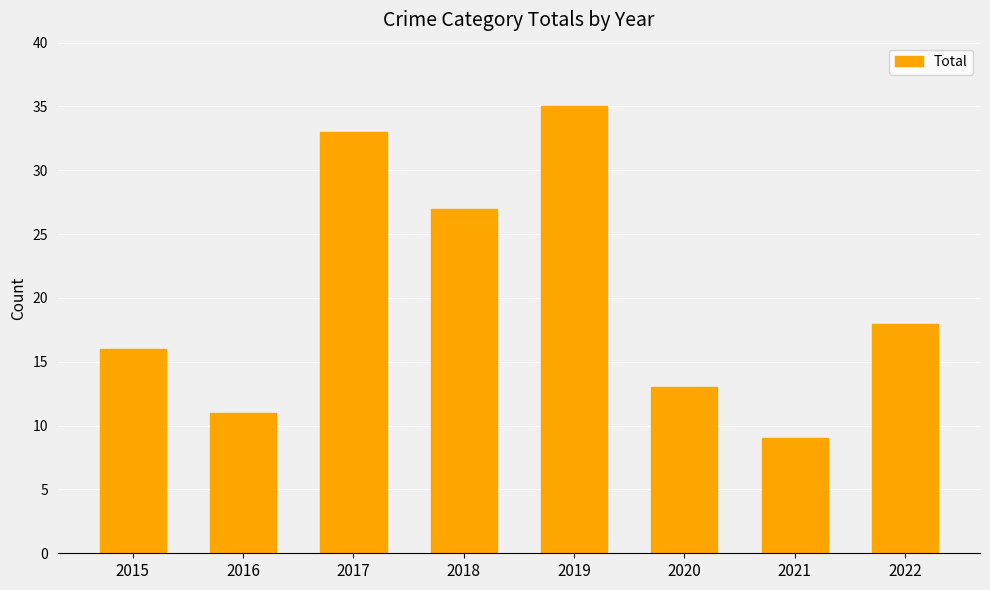

Does the chart contain any negative values?

No